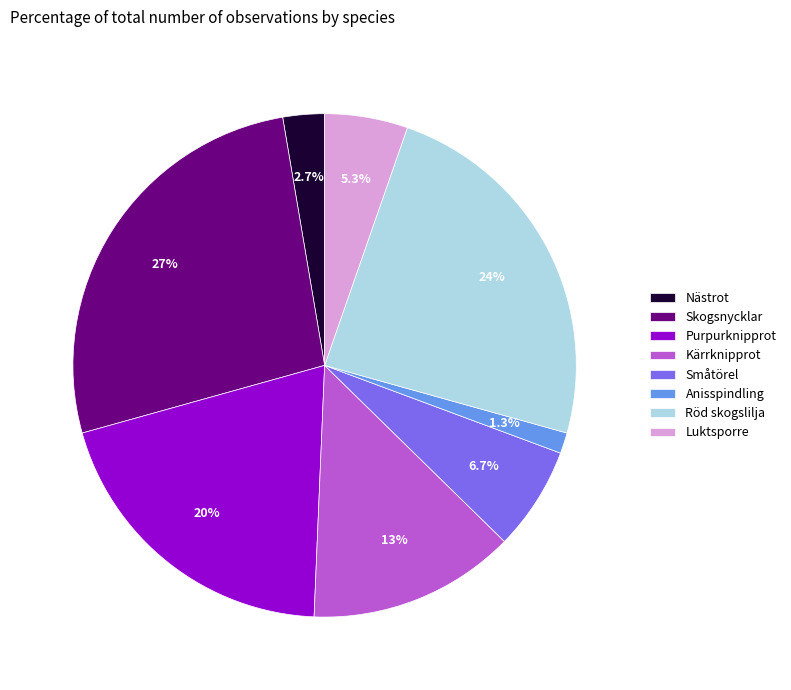

Which category has the biggest portion of the pie?

Skogsnycklar